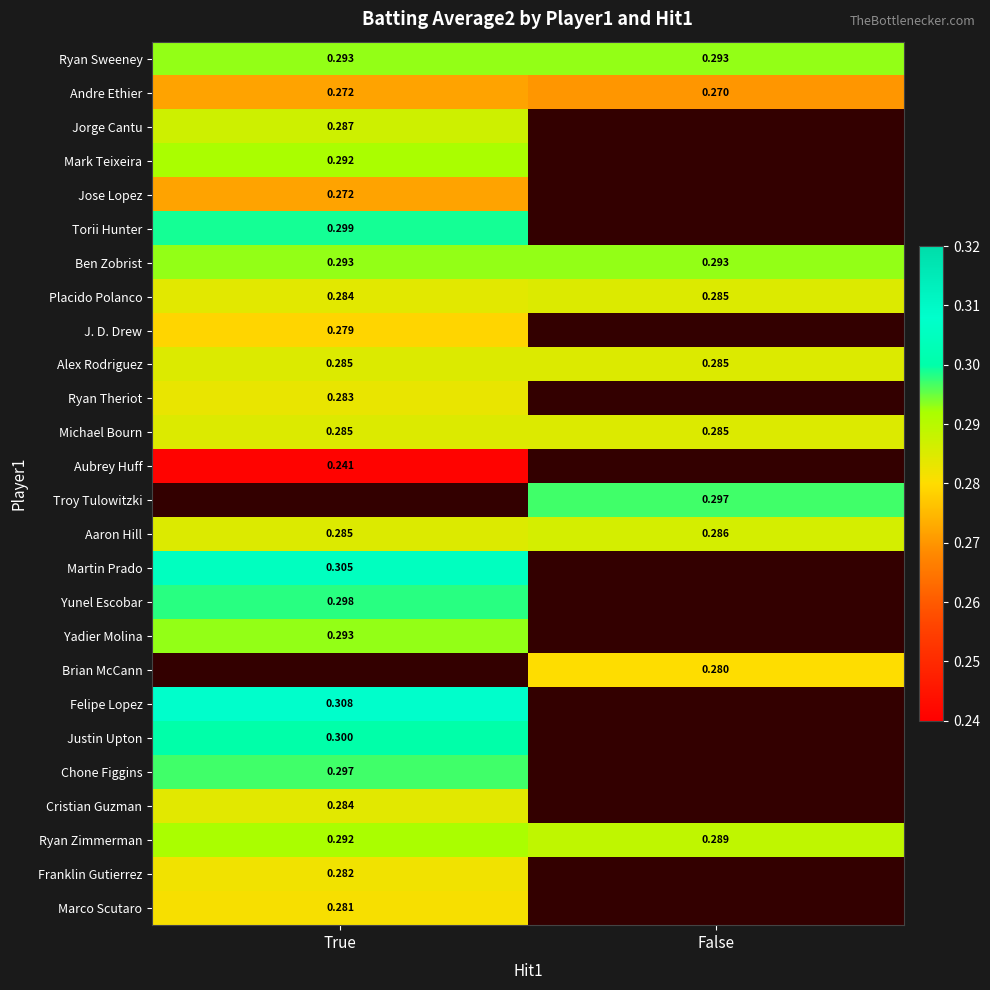

Is it true that Jorge Cantu equals 0.3 at True?

True